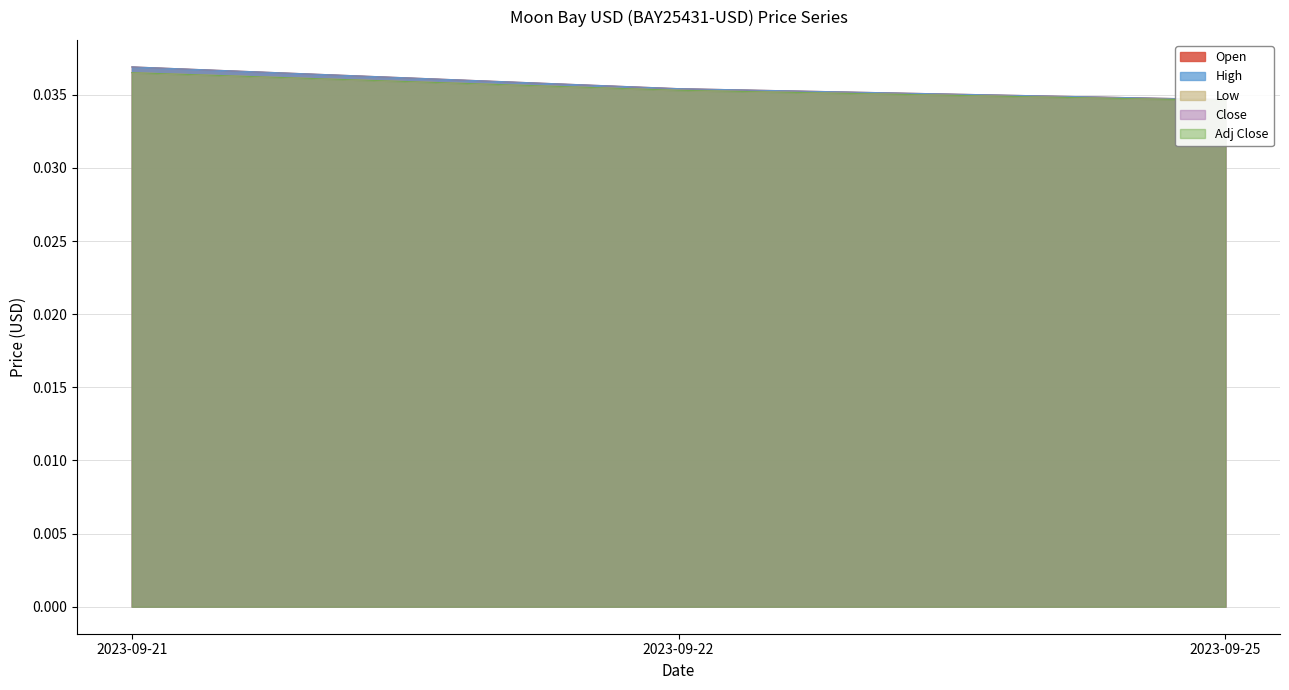

Rank the series at 2023-09-21 from lowest to highest value.

Low, Close, Adj Close, Open, High